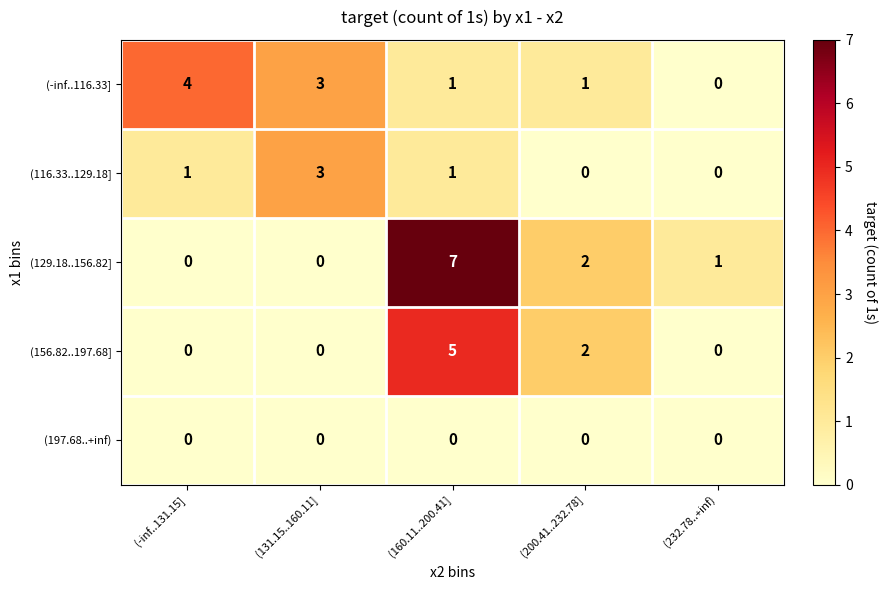

What is the sum of all (116.33..129.18] values?

5